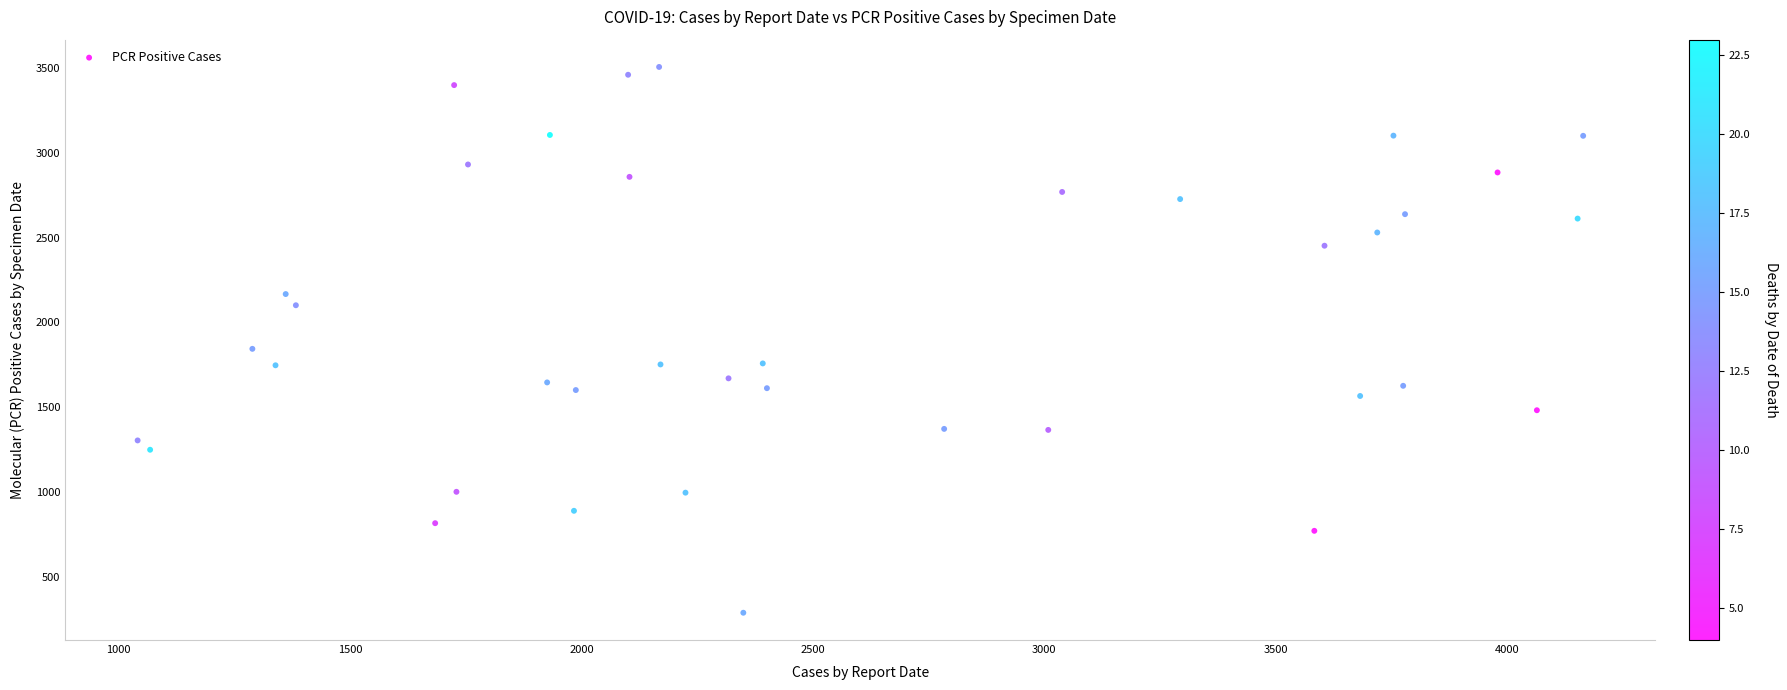

What is the range of X values (max minus min)?

3124